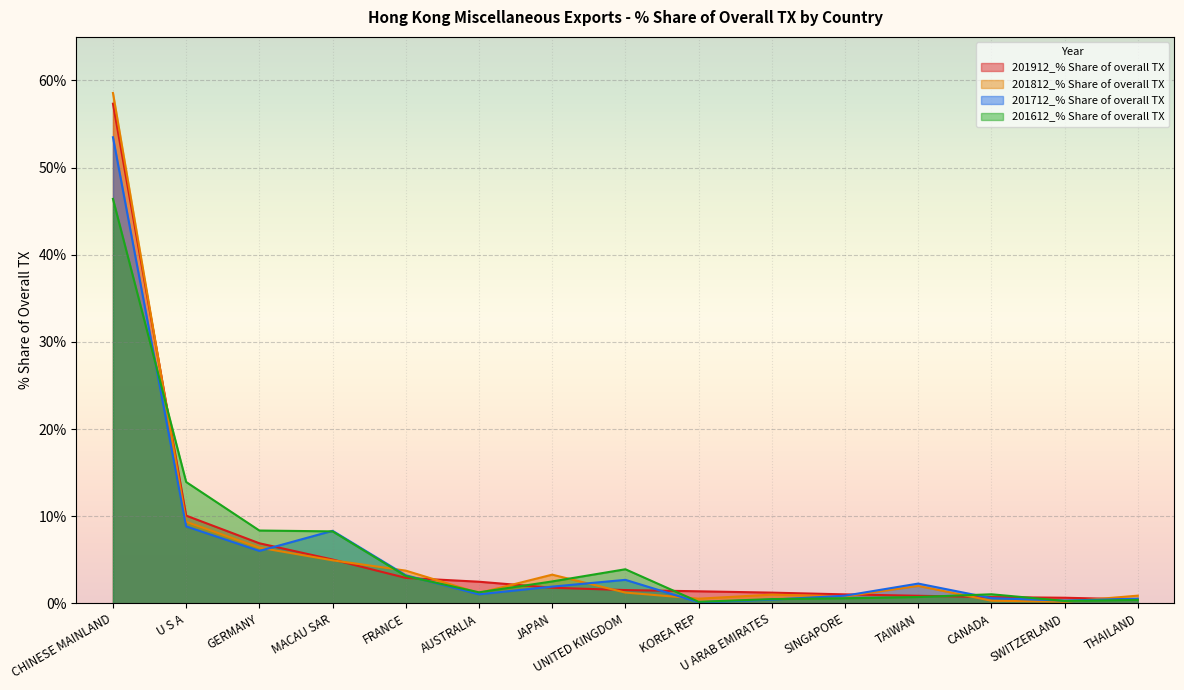

True or false: 201712_% Share of overall TX and 201812_% Share of overall TX intersect in this chart.

True